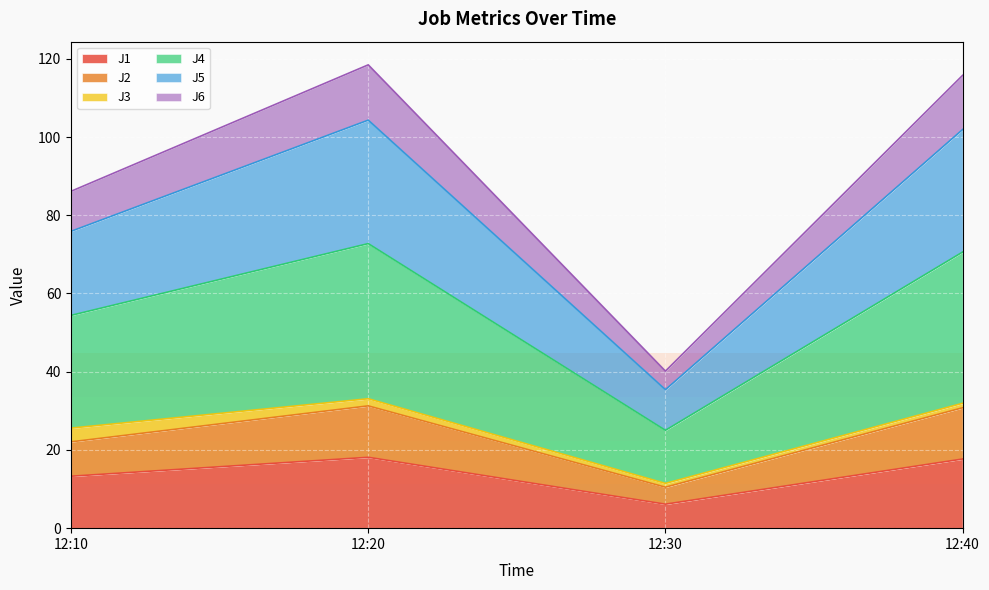

The value of J1 at 12:20 is 8.3. True or false?

False